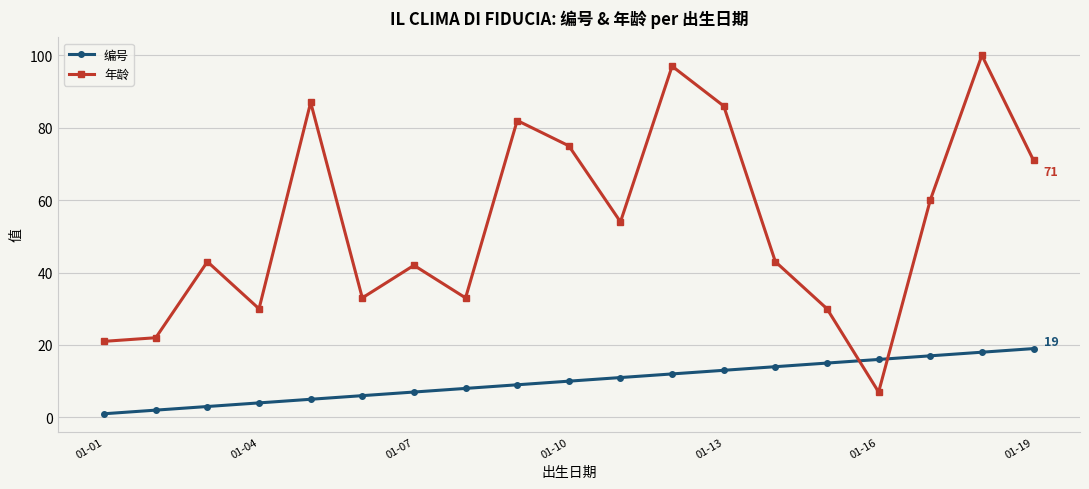

What is the maximum value shown in the chart?

100